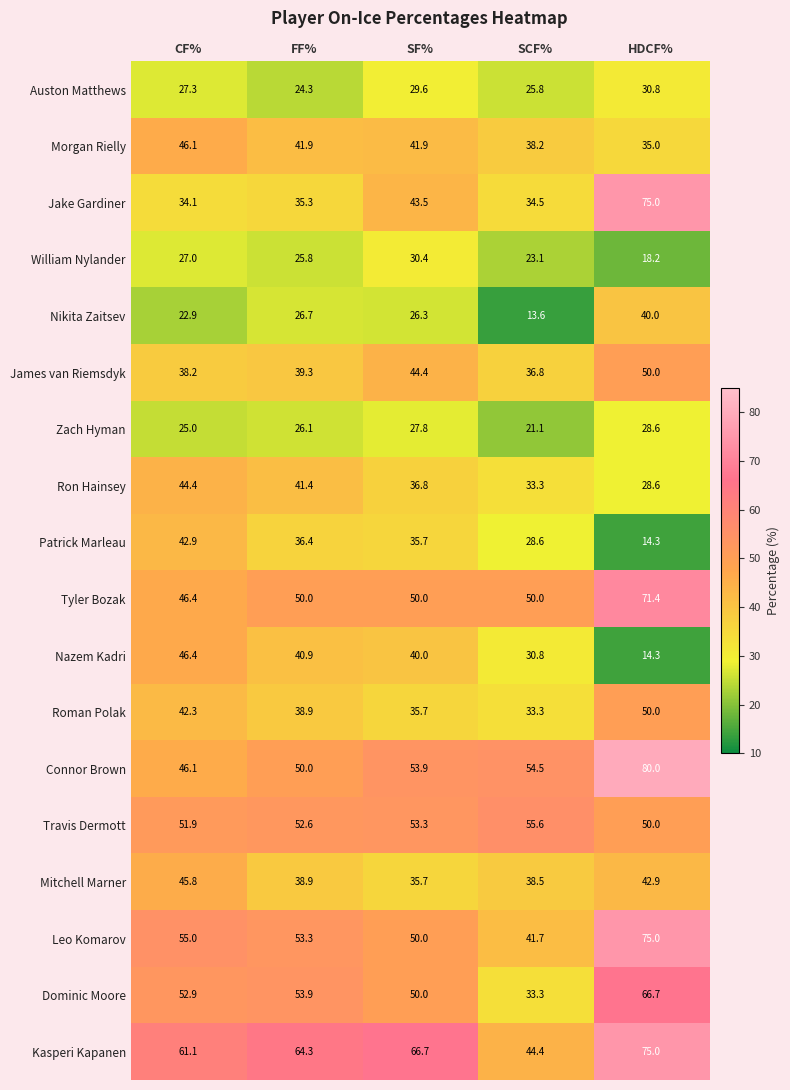

At how many categories does at least one series exceed 66?

2